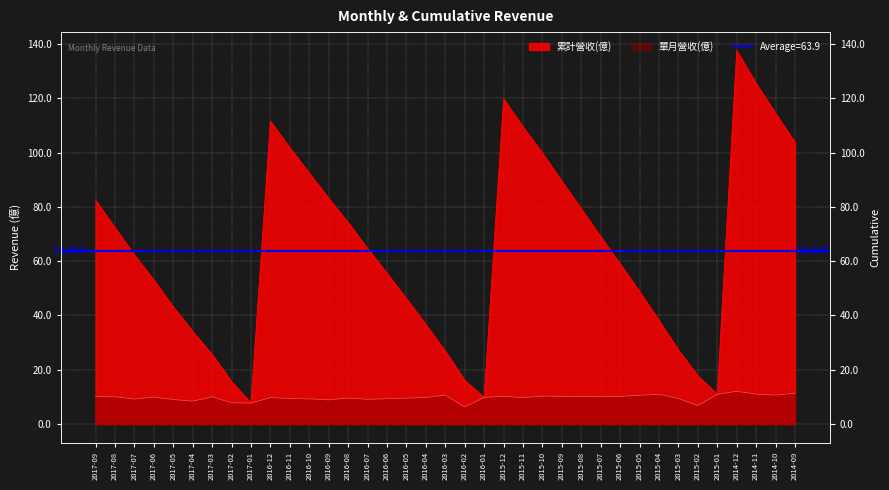

What value does the 累計營收(億) series have at 2017-04?

34.0